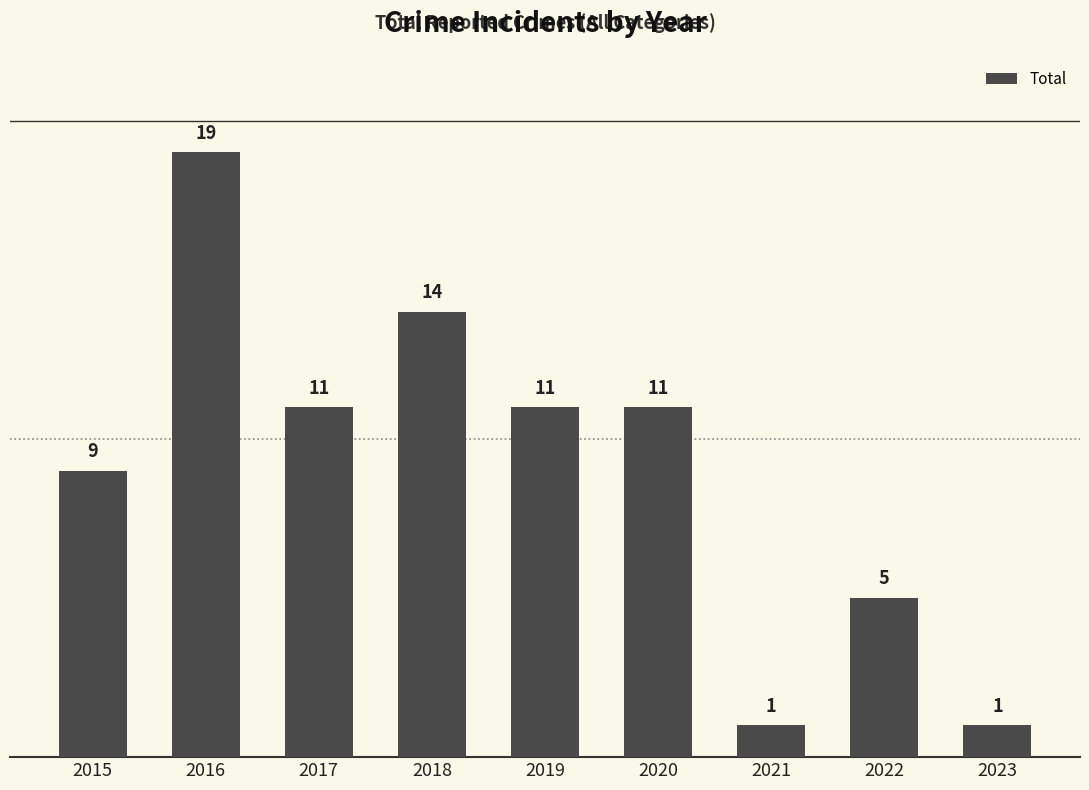

What is the difference between the maximum and minimum values?

18